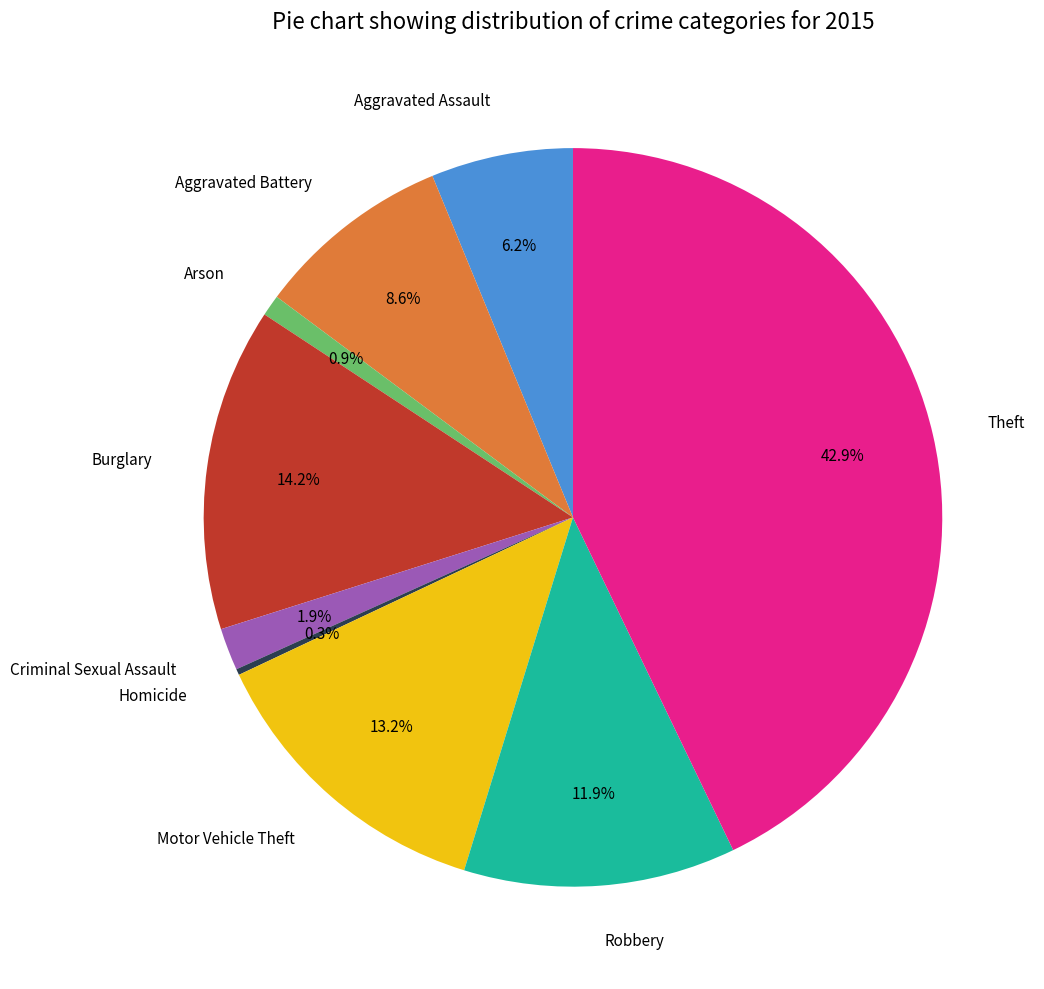

Is Aggravated Battery the majority of the pie?

No